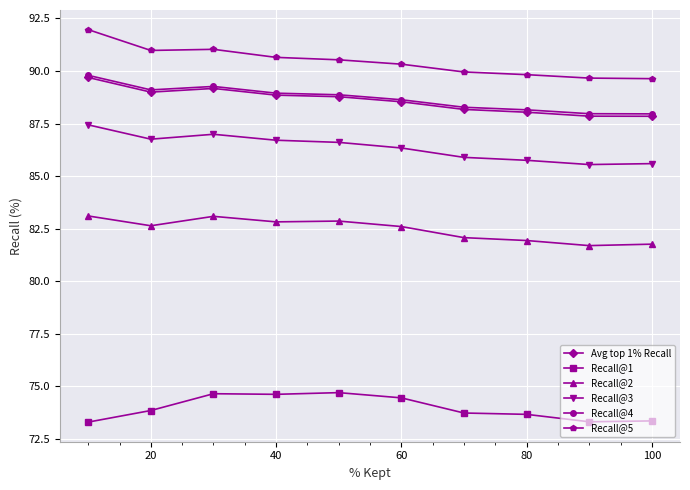

What is the difference between the maximum and minimum values in the Recall@1 series?

1.4